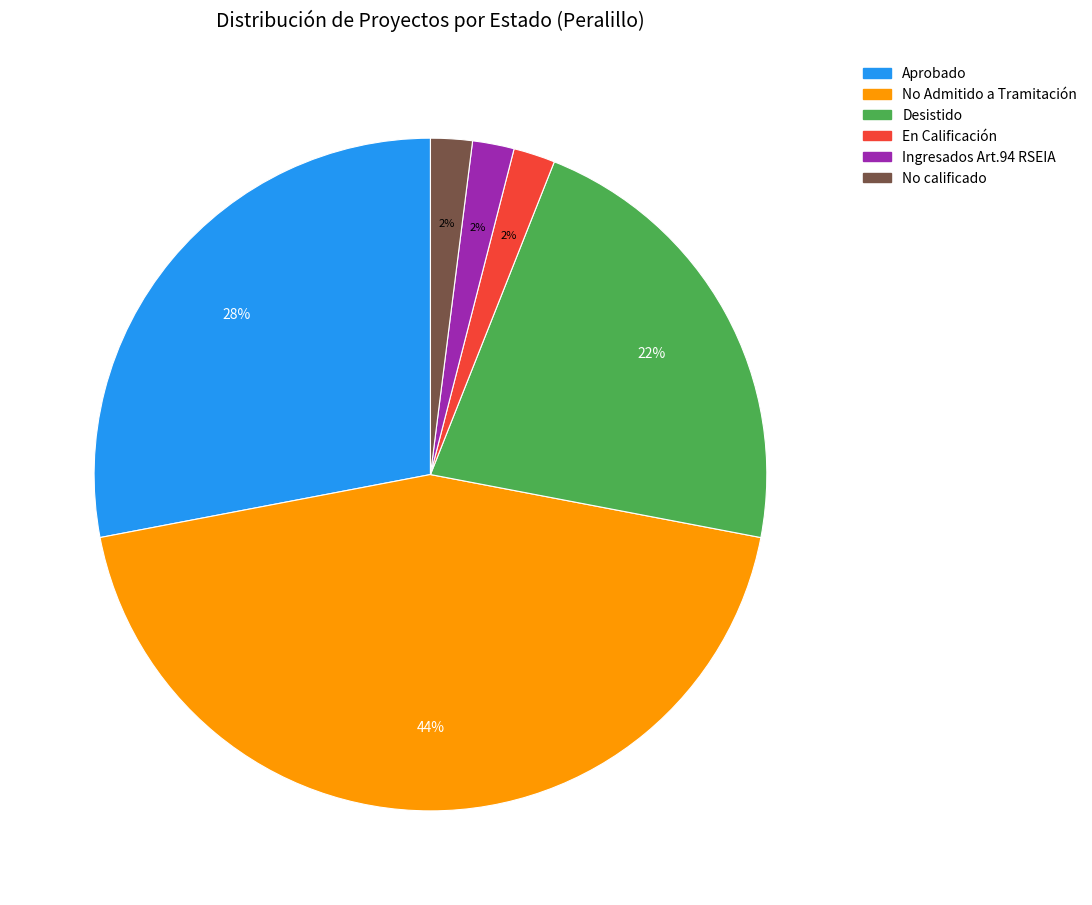

How many slices are in this pie chart?

6